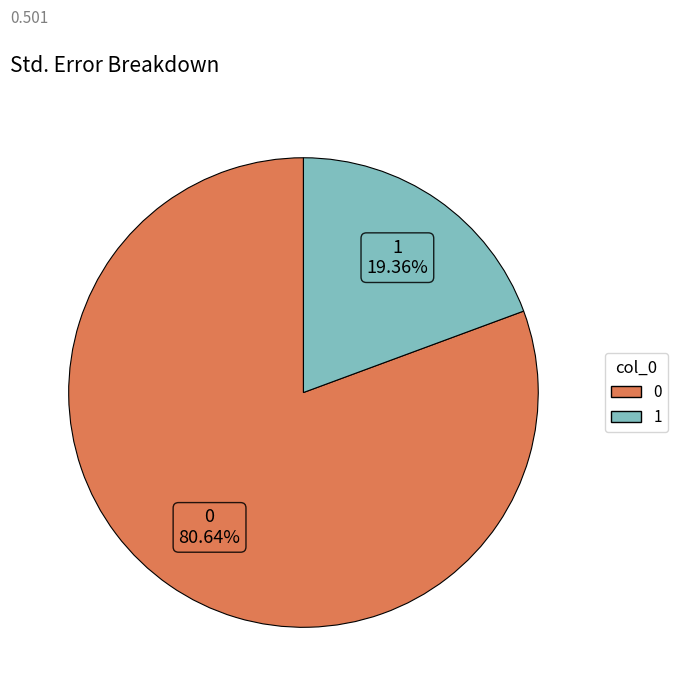

The 0 slice represents 81% of the pie. True or false?

True